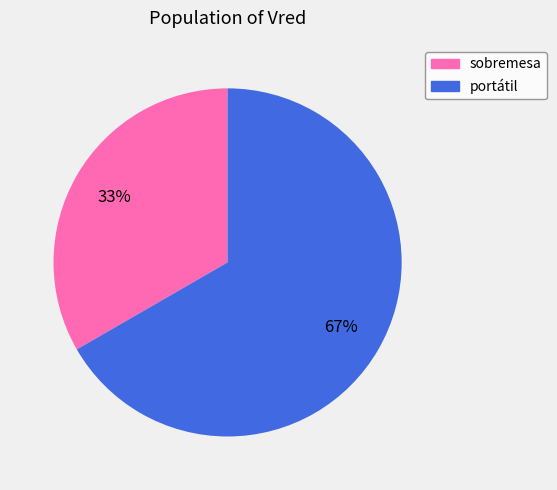

Count the number of slices in the pie.

2